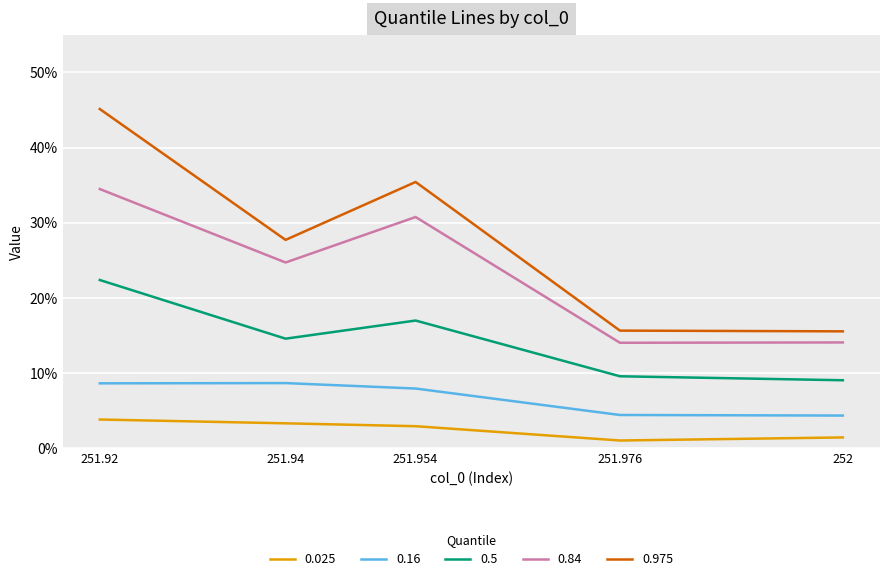

Which label corresponds to the smallest value in the chart?

251.976